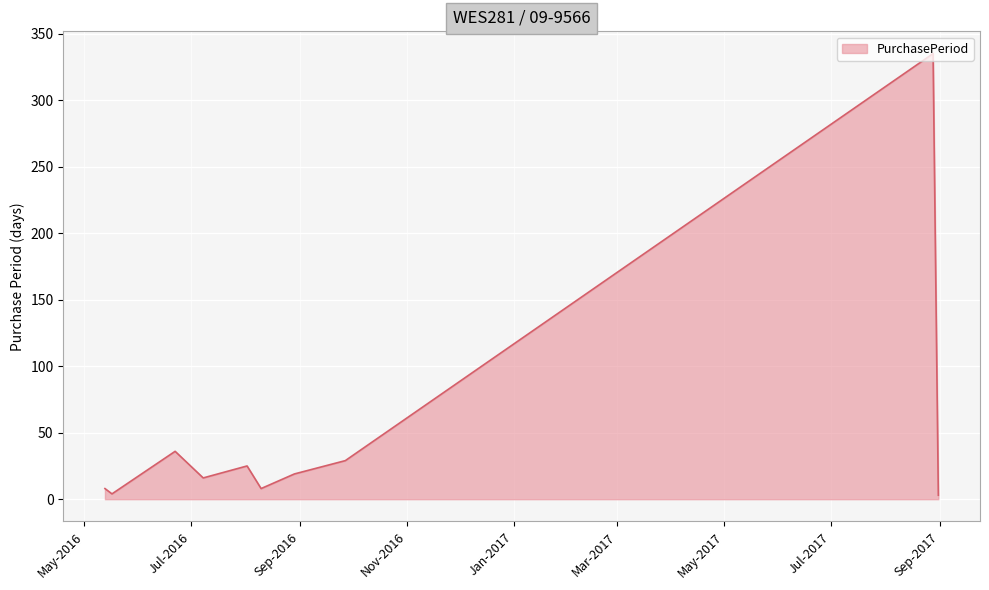

What is the maximum value shown in the chart?

335